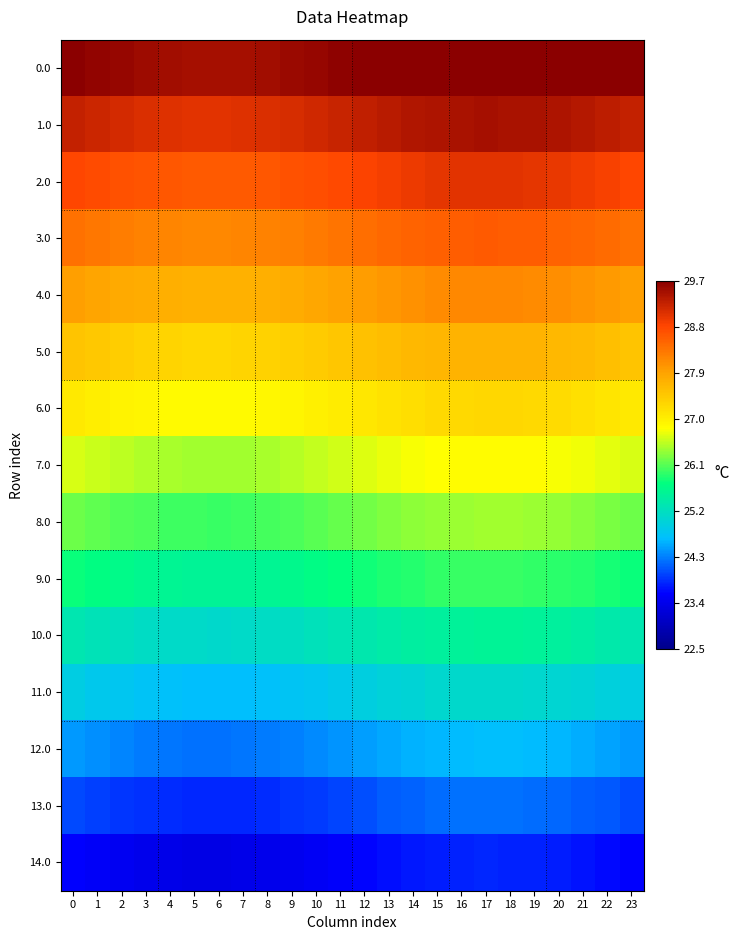

Reading left to right, list all the values displayed in this chart.

0.0: 0=29.7	1=29.6	2=29.6	3=29.5	4=29.5	5=29.5	6=29.5	7=29.5	8=29.5	9=29.6	10=29.6	11=29.7	12=29.7	13=29.8	14=29.8	15=29.9	16=29.9	17=29.9	18=29.9	19=29.9	20=29.9	21=29.8	22=29.8	23=29.7
1.0: 0=29.3	1=29.2	2=29.2	3=29.1	4=29.1	5=29.1	6=29.0	7=29.1	8=29.1	9=29.1	10=29.2	11=29.2	12=29.3	13=29.3	14=29.4	15=29.4	16=29.5	17=29.5	18=29.5	19=29.5	20=29.4	21=29.4	22=29.3	23=29.3
2.0: 0=28.8	1=28.8	2=28.7	3=28.7	4=28.6	5=28.6	6=28.6	7=28.6	8=28.6	9=28.7	10=28.7	11=28.8	12=28.9	13=28.9	14=29.0	15=29.0	16=29.0	17=29.0	18=29.0	19=29.0	20=29.0	21=28.9	22=28.9	23=28.8
3.0: 0=28.4	1=28.3	2=28.3	3=28.2	4=28.2	5=28.2	6=28.2	7=28.2	8=28.2	9=28.3	10=28.3	11=28.4	12=28.4	13=28.5	14=28.5	15=28.6	16=28.6	17=28.6	18=28.6	19=28.6	20=28.5	21=28.5	22=28.4	23=28.4
4.0: 0=28.0	1=27.9	2=27.8	3=27.8	4=27.8	5=27.7	6=27.7	7=27.7	8=27.8	9=27.8	10=27.9	11=27.9	12=28.0	13=28.0	14=28.1	15=28.1	16=28.2	17=28.2	18=28.2	19=28.1	20=28.1	21=28.1	22=28.0	23=28.0
5.0: 0=27.5	1=27.5	2=27.4	3=27.4	4=27.3	5=27.3	6=27.3	7=27.3	8=27.3	9=27.4	10=27.4	11=27.5	12=27.5	13=27.6	14=27.7	15=27.7	16=27.7	17=27.7	18=27.7	19=27.7	20=27.7	21=27.6	22=27.6	23=27.5
6.0: 0=27.1	1=27.0	2=27.0	3=26.9	4=26.9	5=26.9	6=26.9	7=26.9	8=26.9	9=26.9	10=27.0	11=27.0	12=27.1	13=27.2	14=27.2	15=27.3	16=27.3	17=27.3	18=27.3	19=27.3	20=27.2	21=27.2	22=27.1	23=27.1
7.0: 0=26.6	1=26.6	2=26.5	3=26.5	4=26.4	5=26.4	6=26.4	7=26.4	8=26.5	9=26.5	10=26.6	11=26.6	12=26.7	13=26.7	14=26.8	15=26.8	16=26.8	17=26.9	18=26.9	19=26.8	20=26.8	21=26.8	22=26.7	23=26.6
8.0: 0=26.2	1=26.1	2=26.1	3=26.0	4=26.0	5=26.0	6=26.0	7=26.0	8=26.0	9=26.1	10=26.1	11=26.2	12=26.2	13=26.3	14=26.3	15=26.4	16=26.4	17=26.4	18=26.4	19=26.4	20=26.4	21=26.3	22=26.3	23=26.2
9.0: 0=25.8	1=25.7	2=25.7	3=25.6	4=25.6	5=25.6	6=25.6	7=25.6	8=25.6	9=25.6	10=25.7	11=25.7	12=25.8	13=25.9	14=25.9	15=25.9	16=26.0	17=26.0	18=26.0	19=26.0	20=25.9	21=25.9	22=25.8	23=25.8
10.0: 0=25.3	1=25.3	2=25.2	3=25.2	4=25.1	5=25.1	6=25.1	7=25.1	8=25.2	9=25.2	10=25.2	11=25.3	12=25.4	13=25.4	14=25.5	15=25.5	16=25.5	17=25.5	18=25.5	19=25.5	20=25.5	21=25.4	22=25.4	23=25.3
11.0: 0=24.9	1=24.8	2=24.8	3=24.7	4=24.7	5=24.7	6=24.7	7=24.7	8=24.7	9=24.8	10=24.8	11=24.9	12=24.9	13=25.0	14=25.0	15=25.1	16=25.1	17=25.1	18=25.1	19=25.1	20=25.0	21=25.0	22=24.9	23=24.9
12.0: 0=24.5	1=24.4	2=24.3	3=24.3	4=24.3	5=24.2	6=24.2	7=24.3	8=24.3	9=24.3	10=24.4	11=24.4	12=24.5	13=24.5	14=24.6	15=24.6	16=24.7	17=24.7	18=24.7	19=24.6	20=24.6	21=24.6	22=24.5	23=24.5
13.0: 0=24.0	1=24.0	2=23.9	3=23.9	4=23.8	5=23.8	6=23.8	7=23.8	8=23.8	9=23.9	10=23.9	11=24.0	12=24.0	13=24.1	14=24.2	15=24.2	16=24.2	17=24.2	18=24.2	19=24.2	20=24.2	21=24.1	22=24.1	23=24.0
14.0: 0=23.6	1=23.5	2=23.5	3=23.4	4=23.4	5=23.4	6=23.4	7=23.4	8=23.4	9=23.4	10=23.5	11=23.6	12=23.6	13=23.7	14=23.7	15=23.8	16=23.8	17=23.8	18=23.8	19=23.8	20=23.7	21=23.7	22=23.6	23=23.6